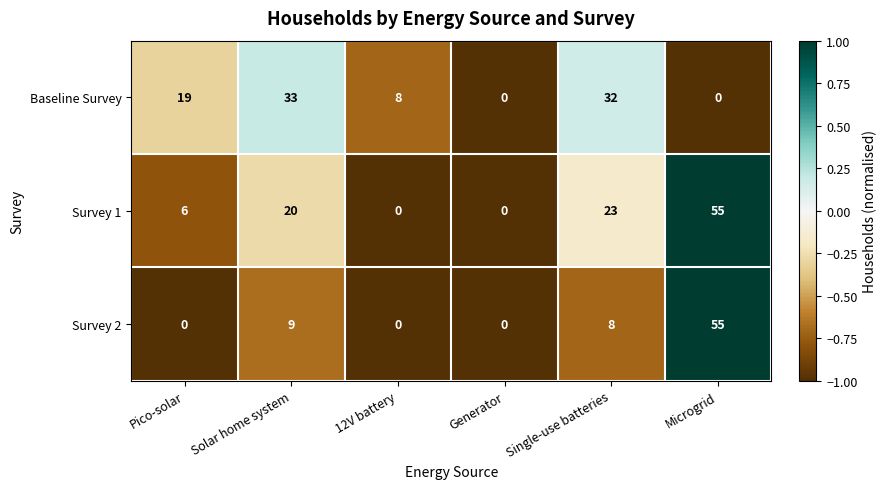

Reading left to right, what are all the values shown in this chart?

Baseline Survey: 19	33	8	0	32	0
Survey 1: 6	20	0	0	23	55
Survey 2: 0	9	0	0	8	55